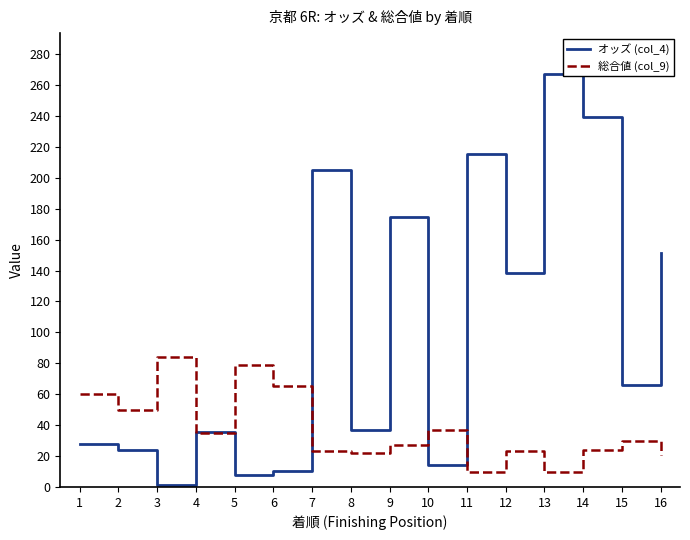

True or false: 総合値 (col_9) and オッズ (col_4) intersect in this chart.

True